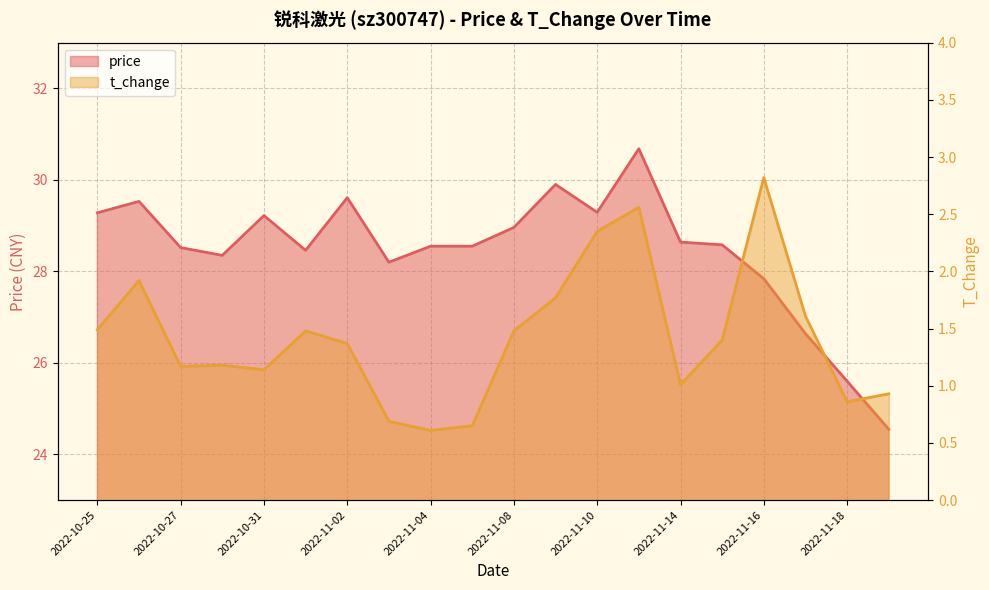

The value of price at 2022-11-04 is 28.6. True or false?

True